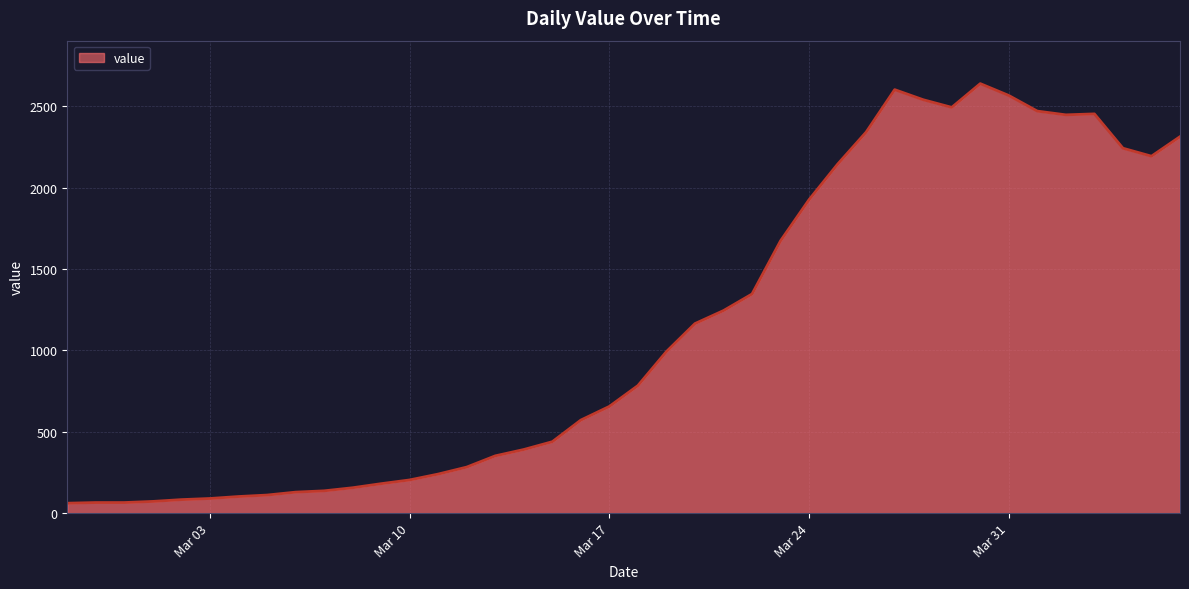

What is the smallest value displayed?

61